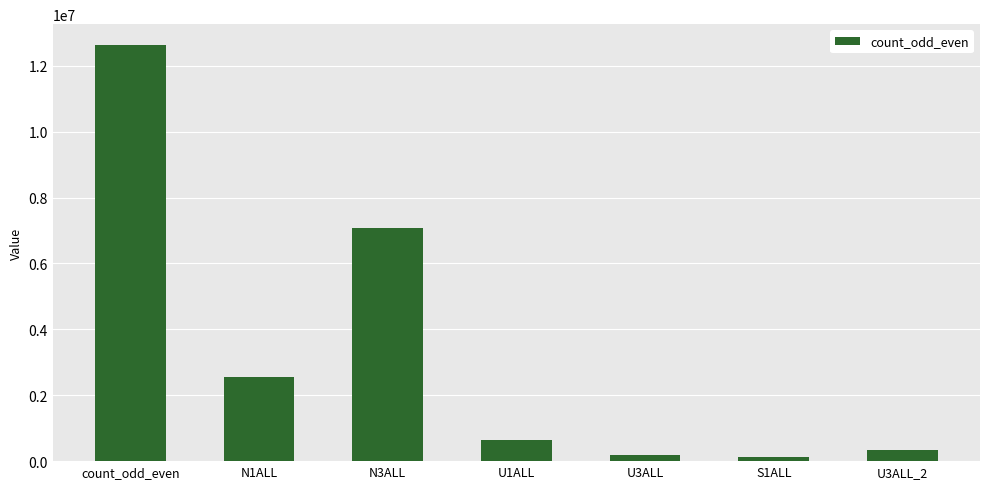

What is the ratio of the value at U3ALL to the value at S1ALL?

1.4